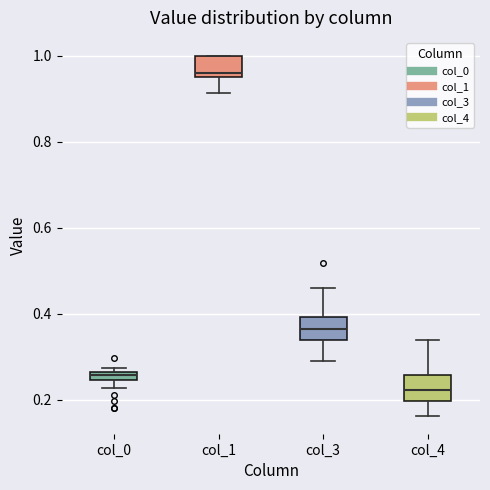

Where does the upper whisker of the box for col_3 end on the y-axis? The values are not printed on the chart, so give them approximately, as read against the axis.

0.46